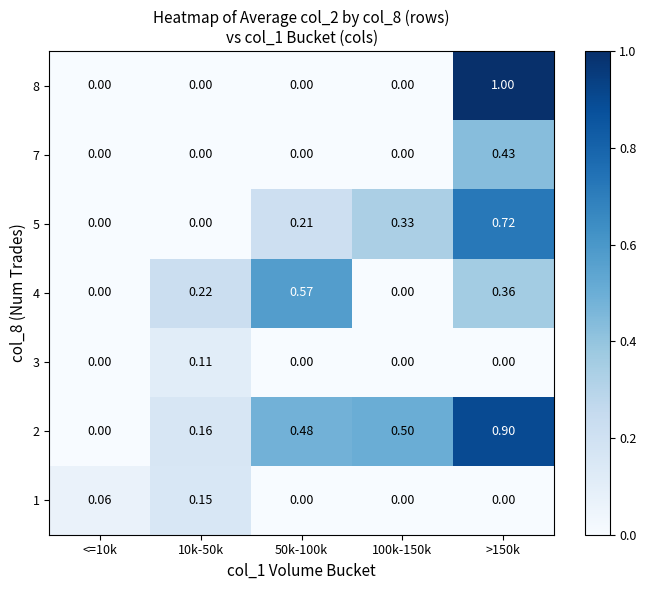

Count the number of categories in the chart.

5